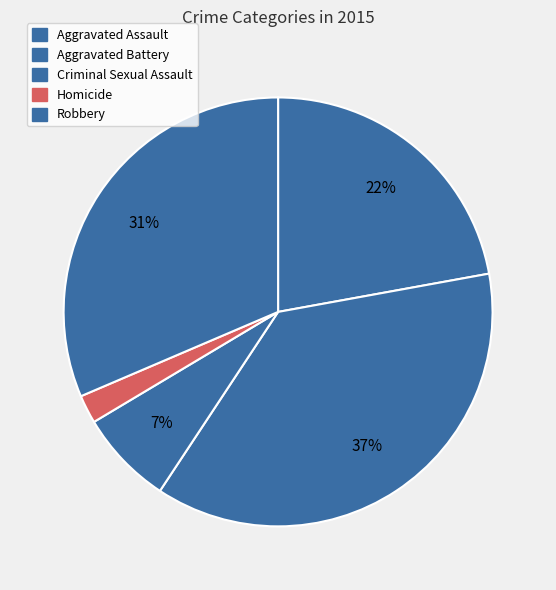

True or false: Aggravated Assault accounts for 22% of the total.

True